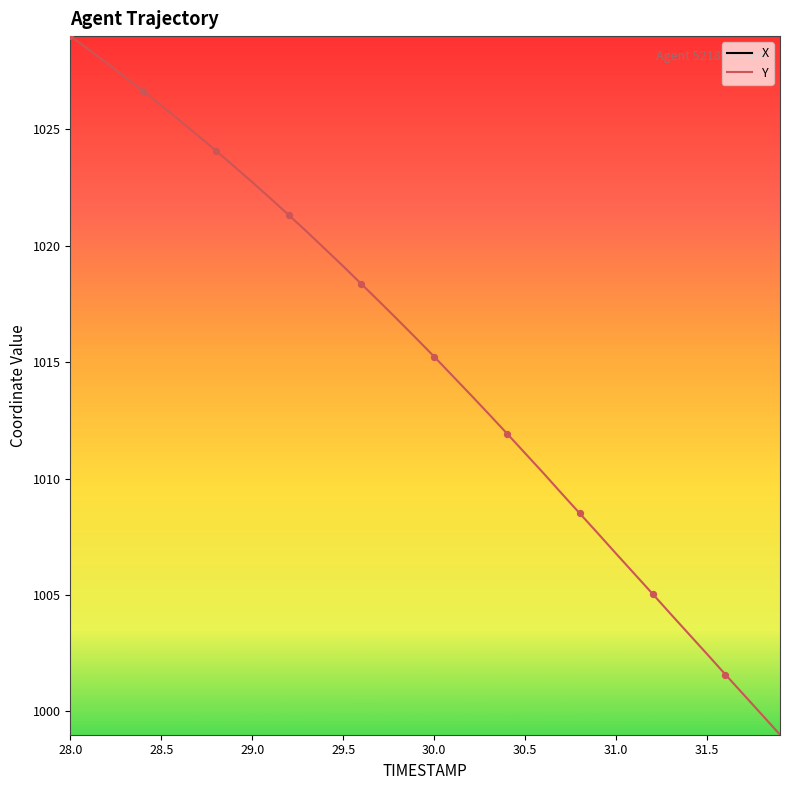

What is the lowest value of the Y series?

999.0